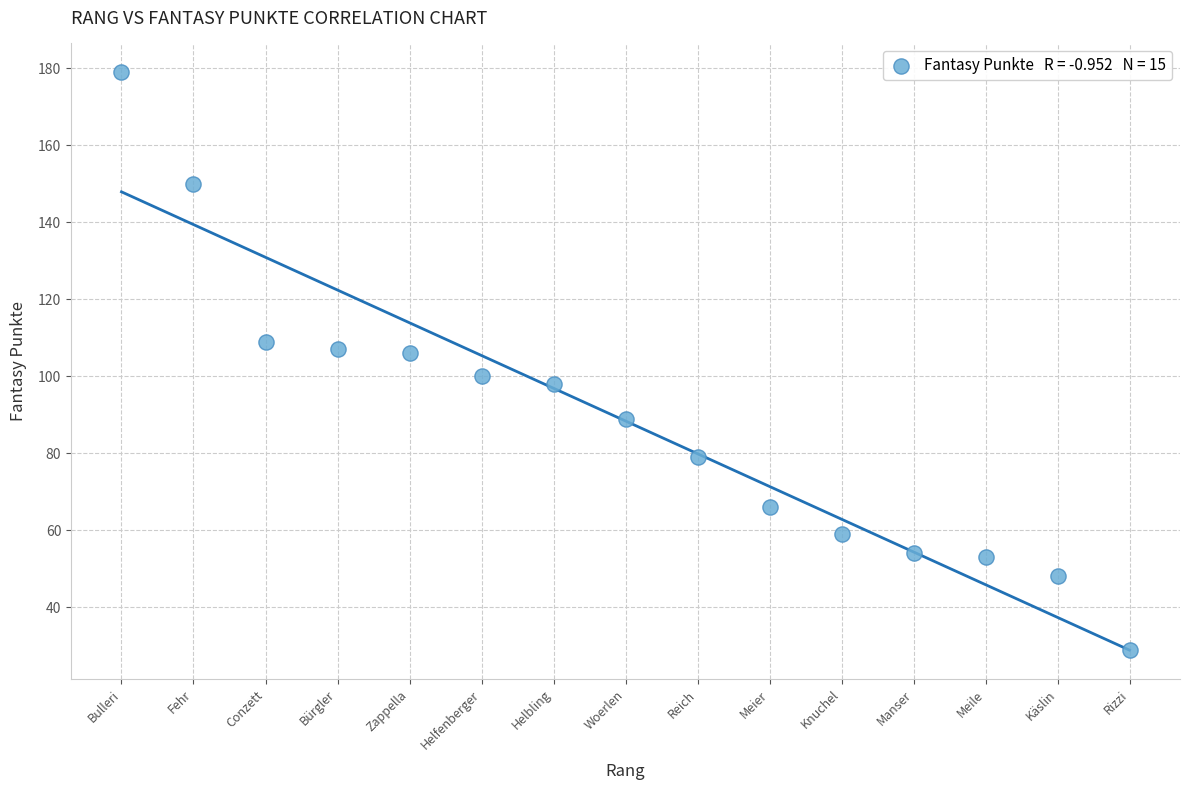

What is the range of Y values (max minus min)?

150